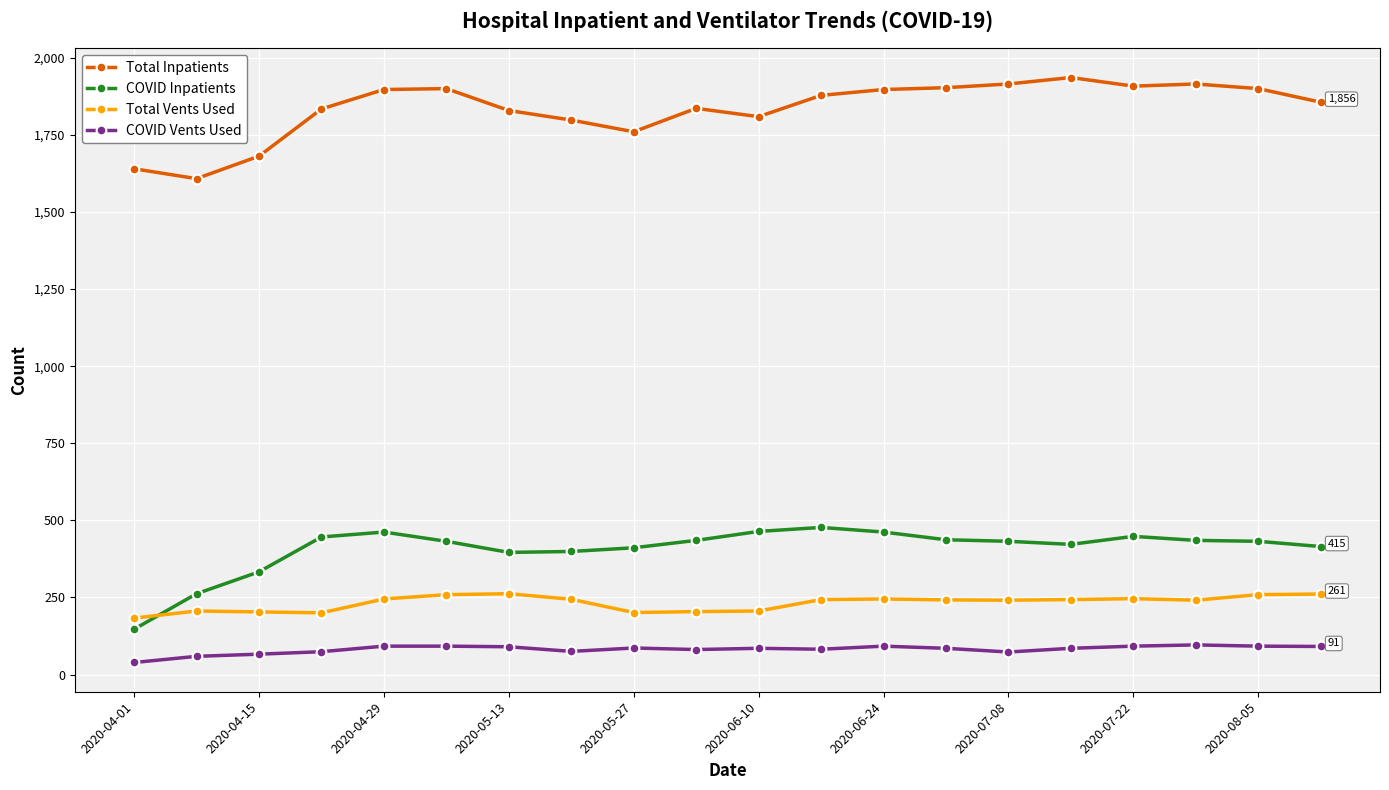

True or false: COVID Inpatients has more than 1 points higher than both neighbors.

True